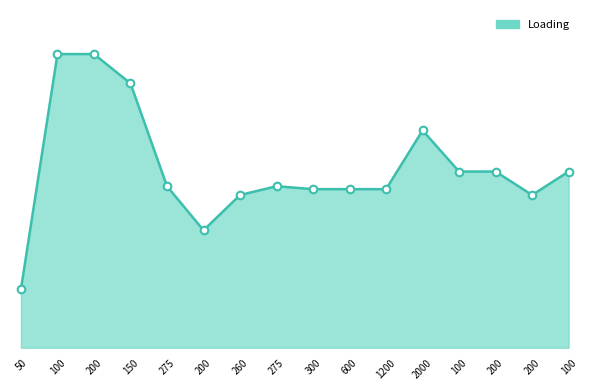

What is the change in value from 100 to 260?

-2.4